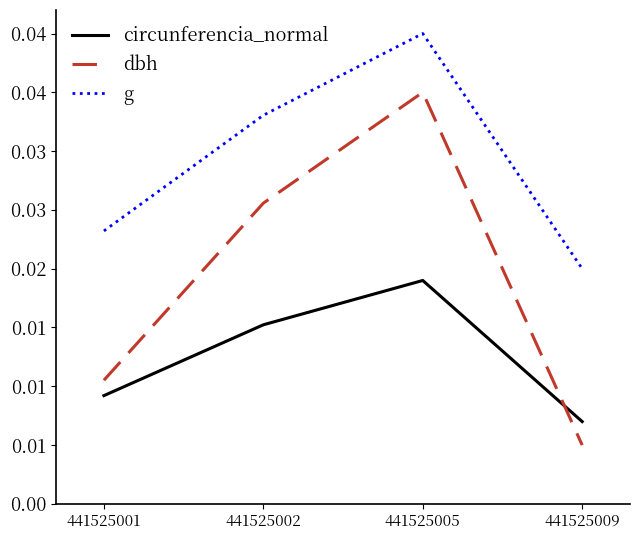

Is this an area chart (filled region under the line)?

No